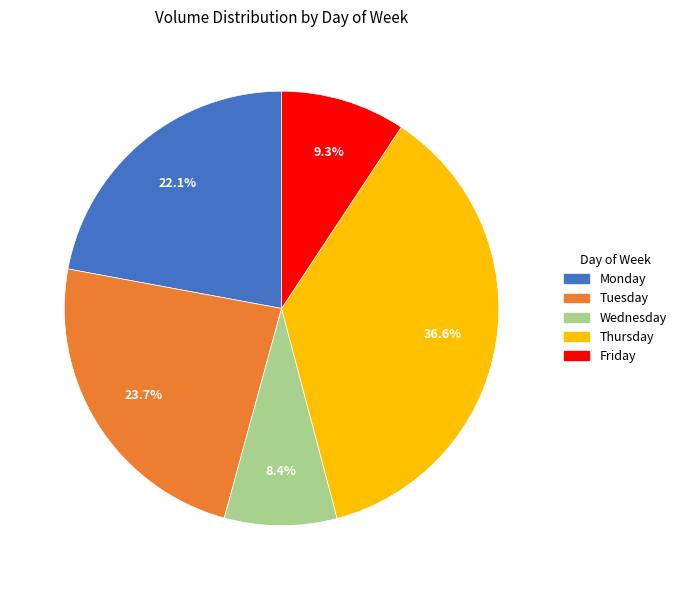

What is the ratio of the value at Friday to the value at Monday?

0.4